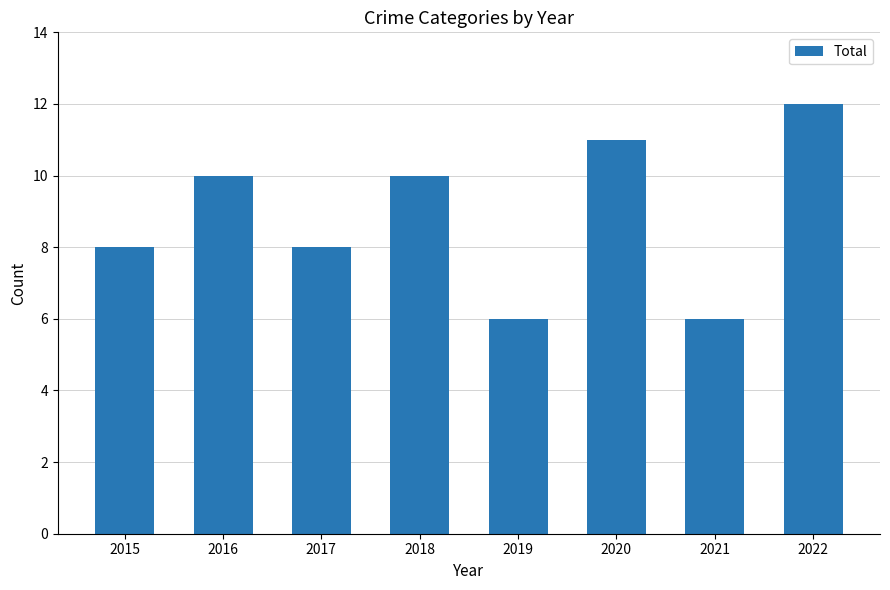

Reading left to right, extract all data points from this chart.

8	10	8	10	6	11	6	12